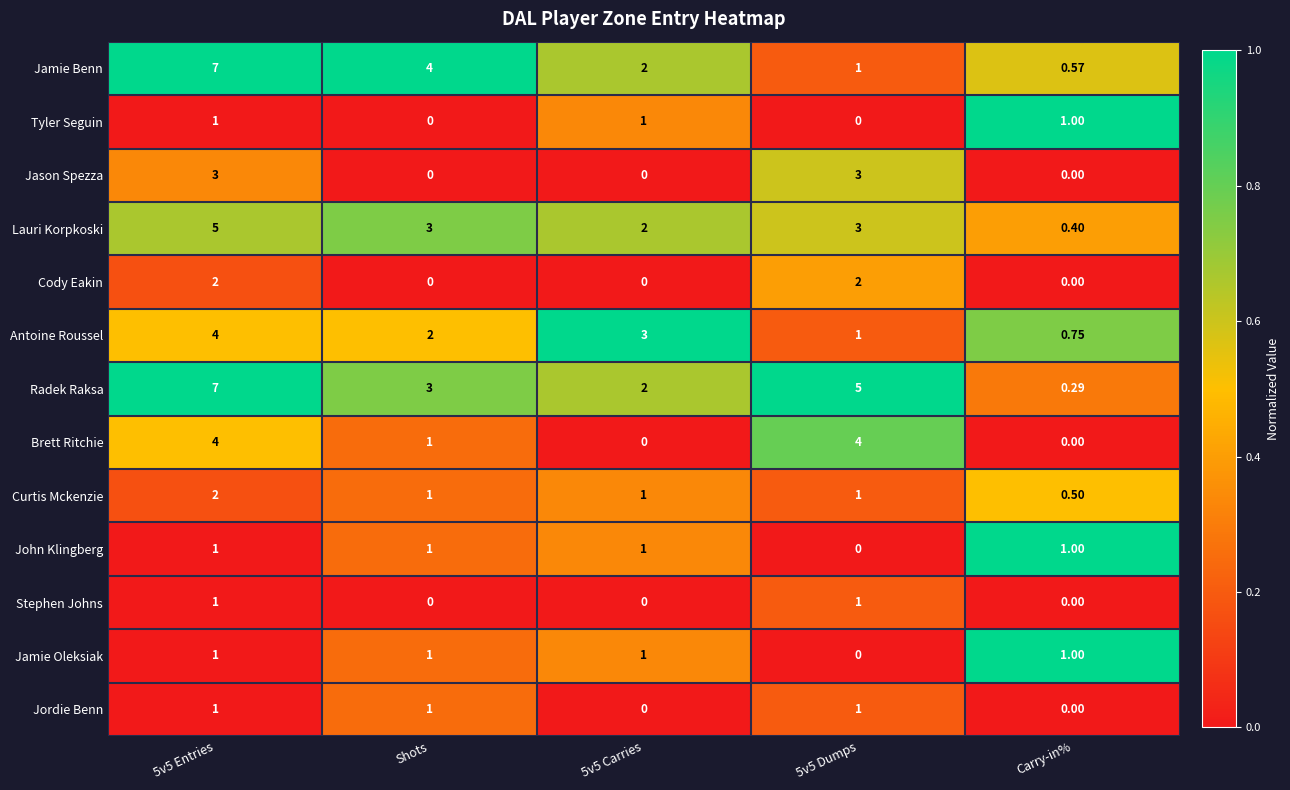

Which series has the widest spread of values?

Radek Raksa